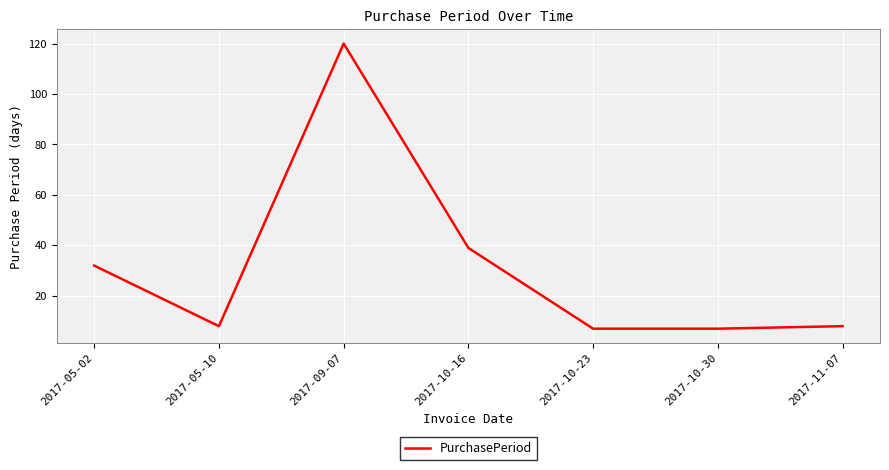

The chart shows a value of 39 at 2017-10-16. True or false?

True